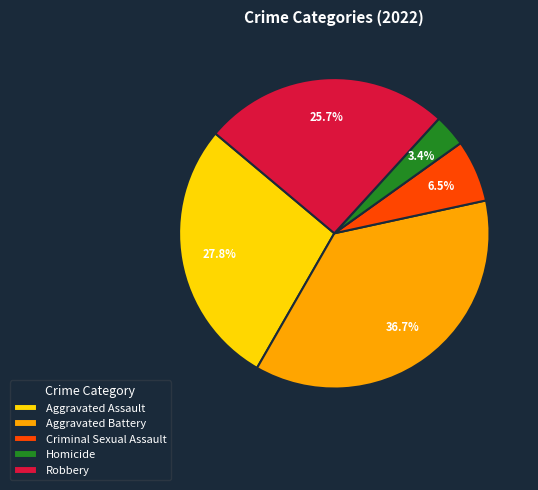

True or false: Aggravated Assault accounts for 28% of the total.

True